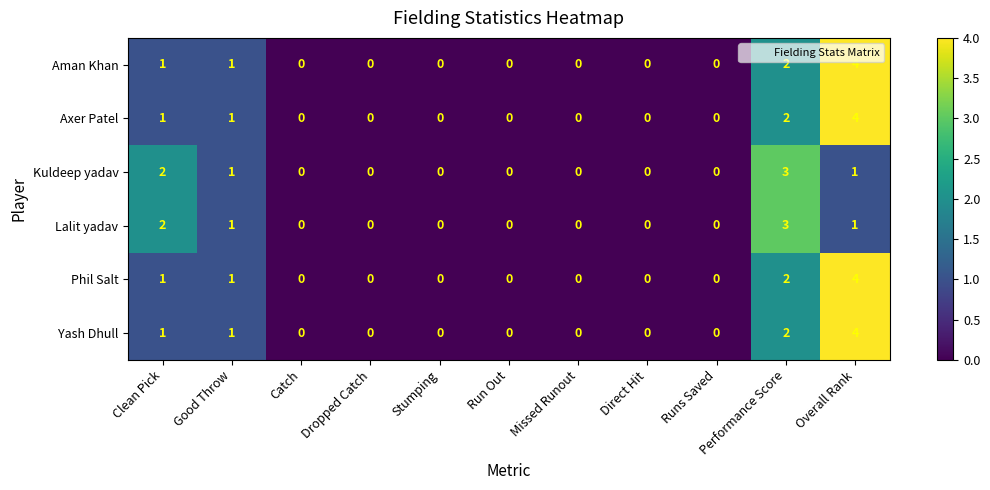

What is the highest value of the Lalit yadav series?

3